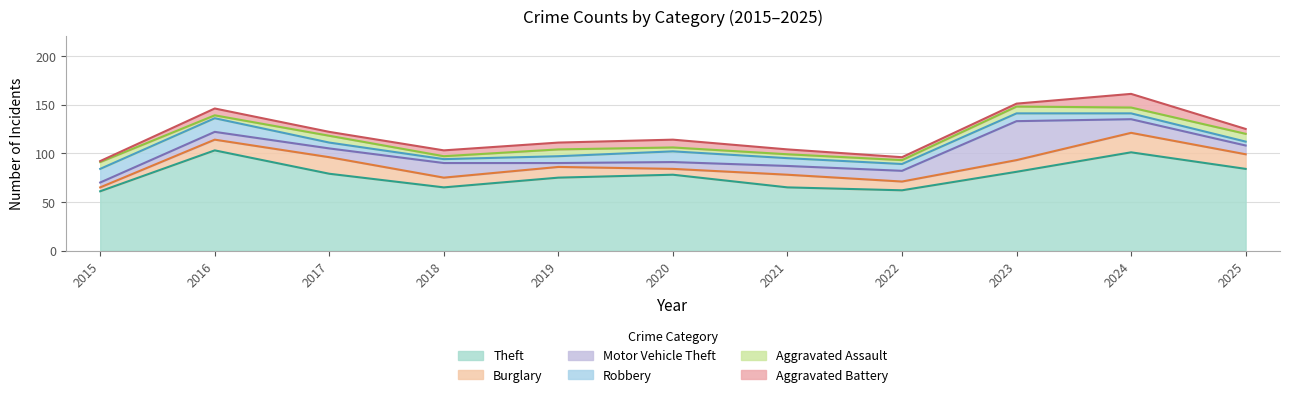

Where is Aggravated Assault nearest to the value 5?

2020